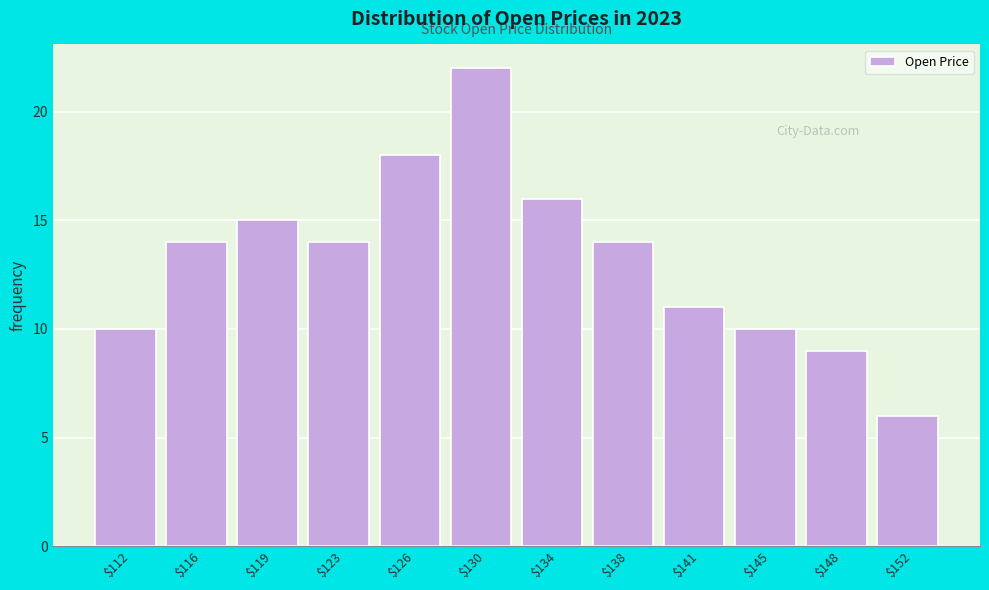

Reading right to left, list all the values displayed in this chart.

6	9	10	11	14	16	22	18	14	15	14	10